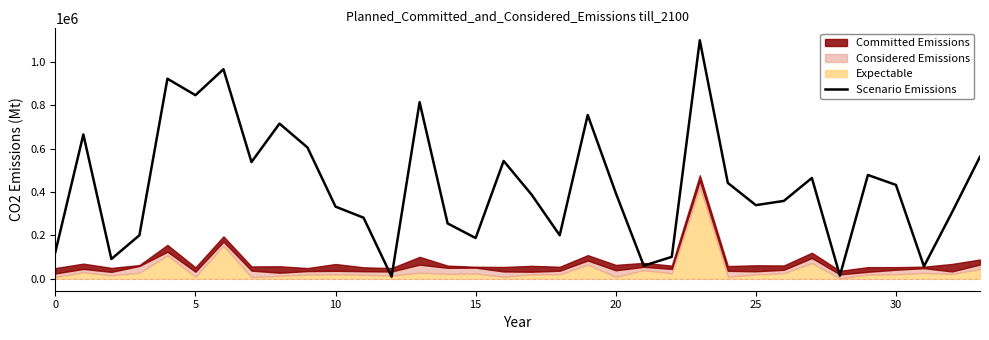

Is it true that the value at 14 is 255490?

True